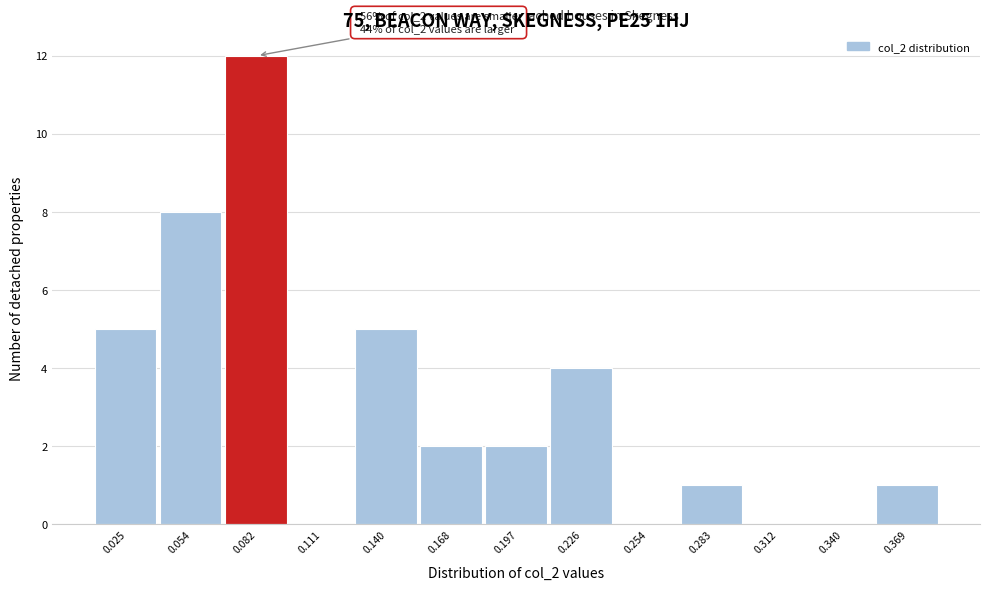

Reading right to left, transcribe all the data shown in this chart.

0.369=1	0.340=0	0.312=0	0.283=1	0.254=0	0.226=4	0.197=2	0.168=2	0.140=5	0.111=0	0.082=12	0.054=8	0.025=5